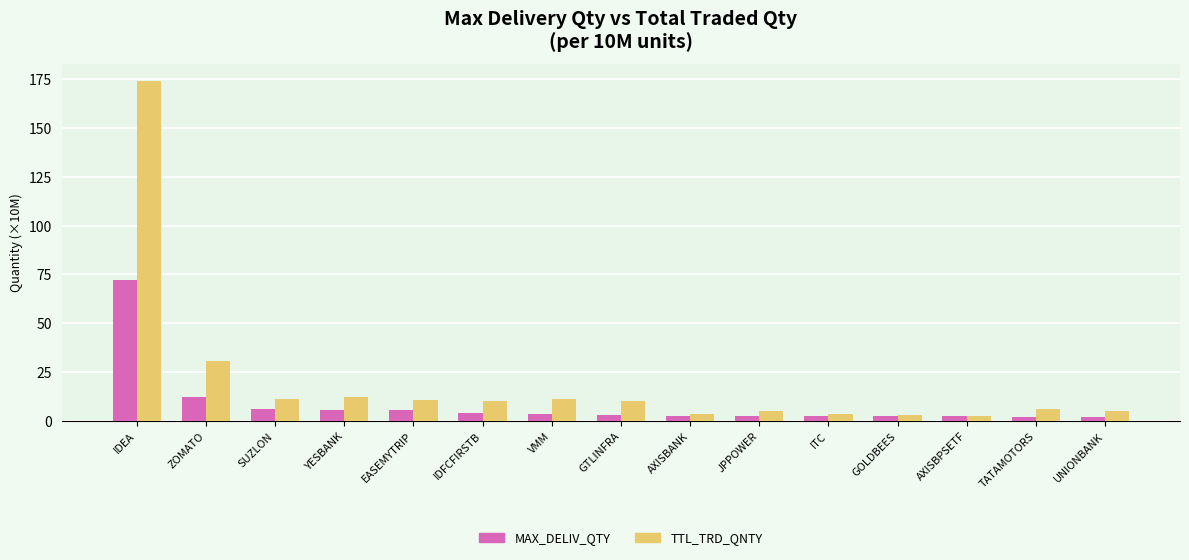

What is the label of the 6th bar from the left?

IDFCFIRSTB